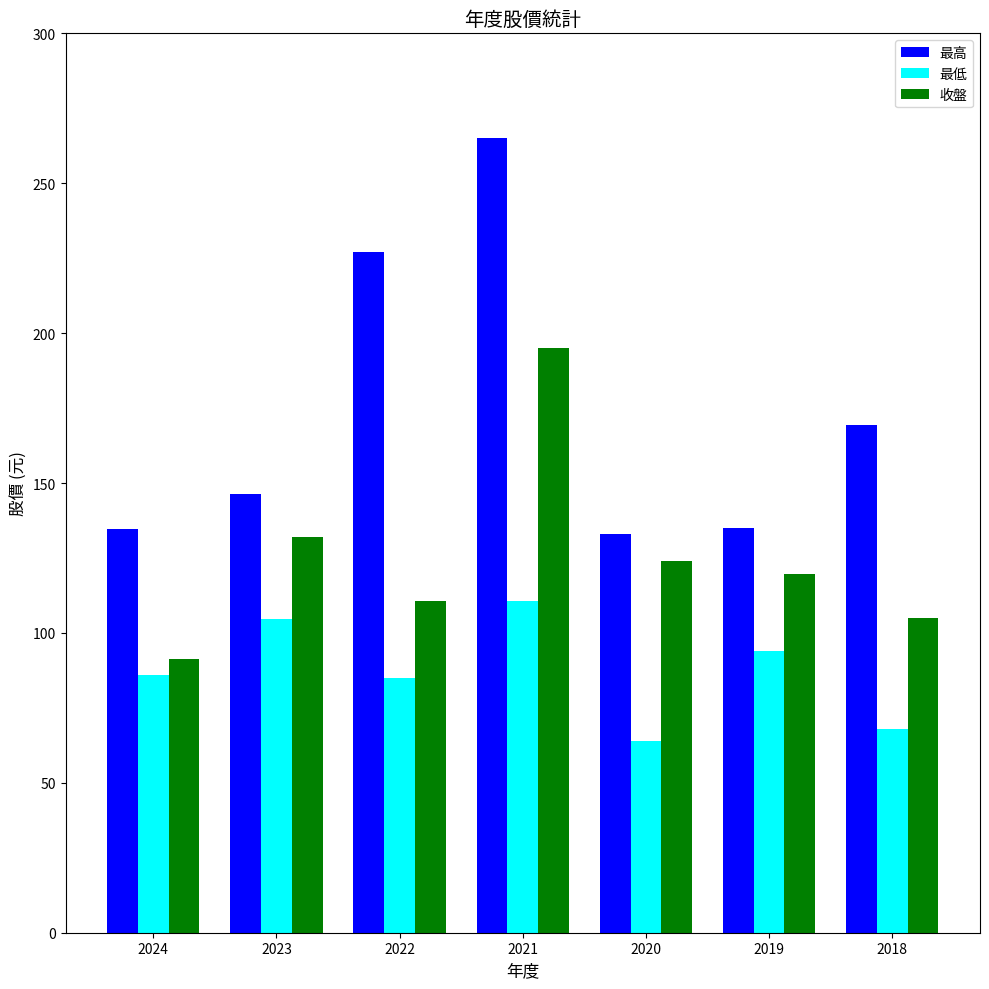

At which category is the sum across all series the highest?

2021